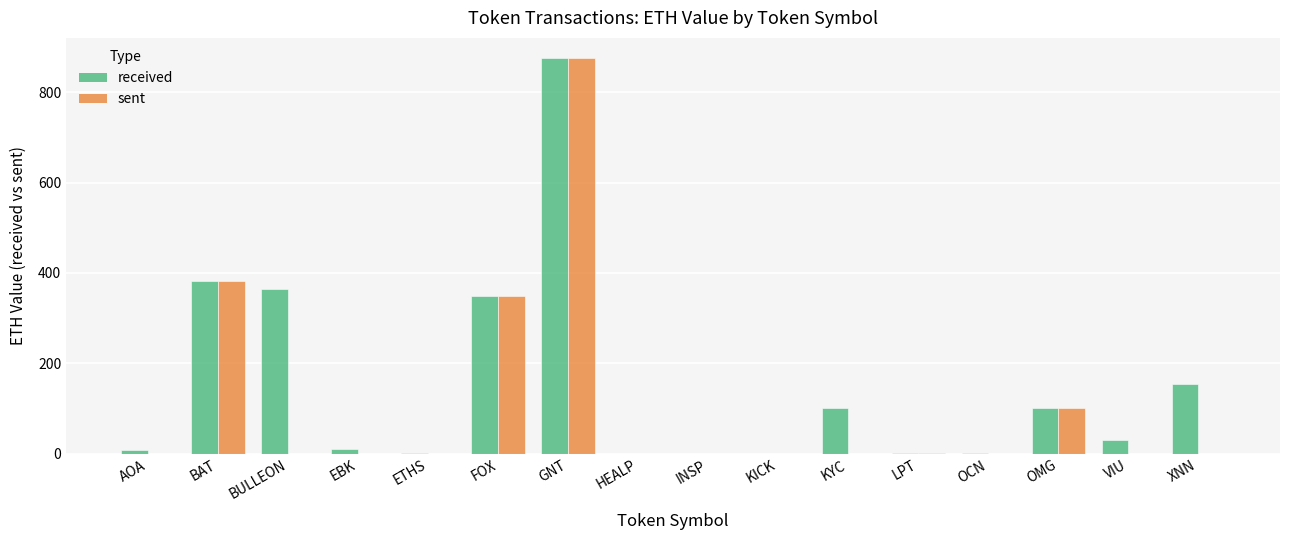

Which category has the highest value in the received series?

GNT